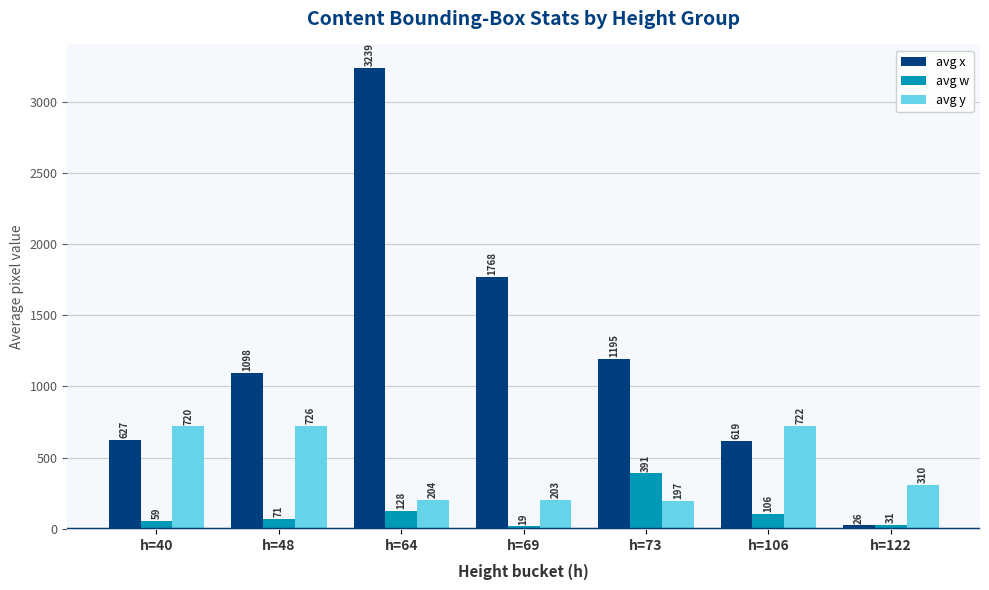

What is the average value of the avg x series?

1225